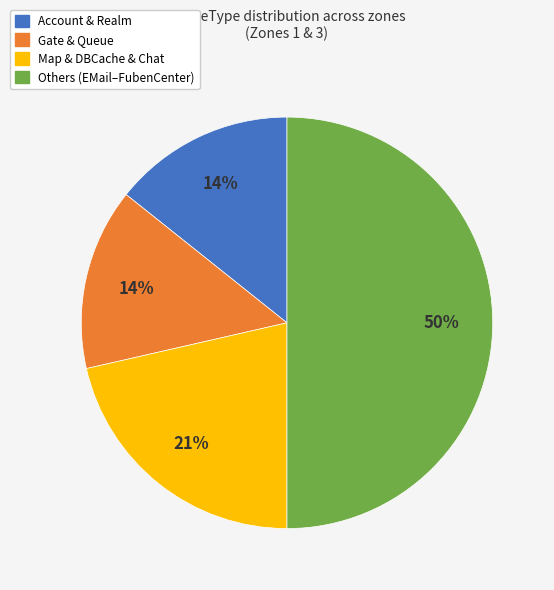

Count the number of slices in the pie.

4